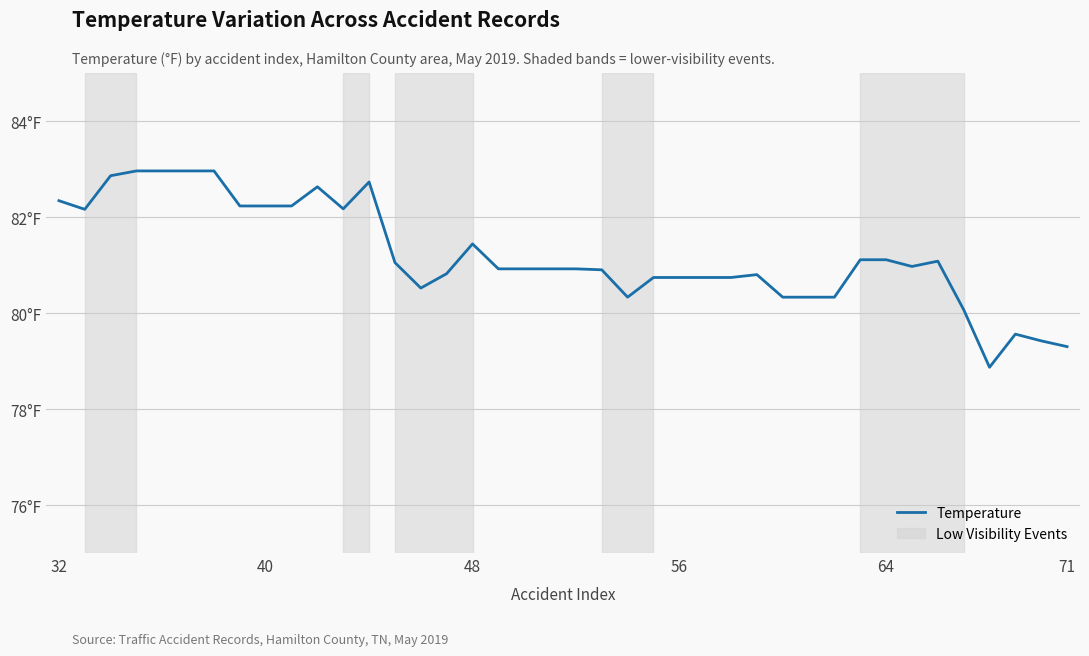

Is this an area chart (filled region under the line)?

No